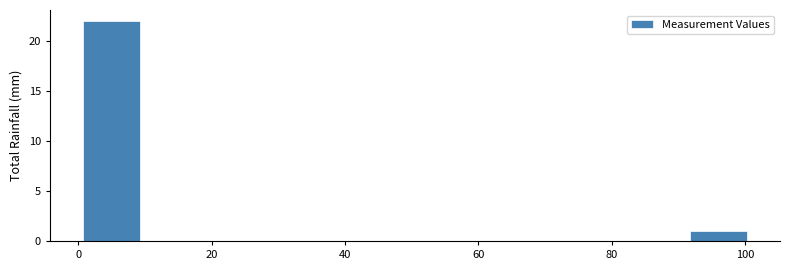

What is the height of the bar covering 0 to 10 on the x-axis? Neither the bar edges nor the heights are printed on the chart, so give them approximately, as read against the axes.

22